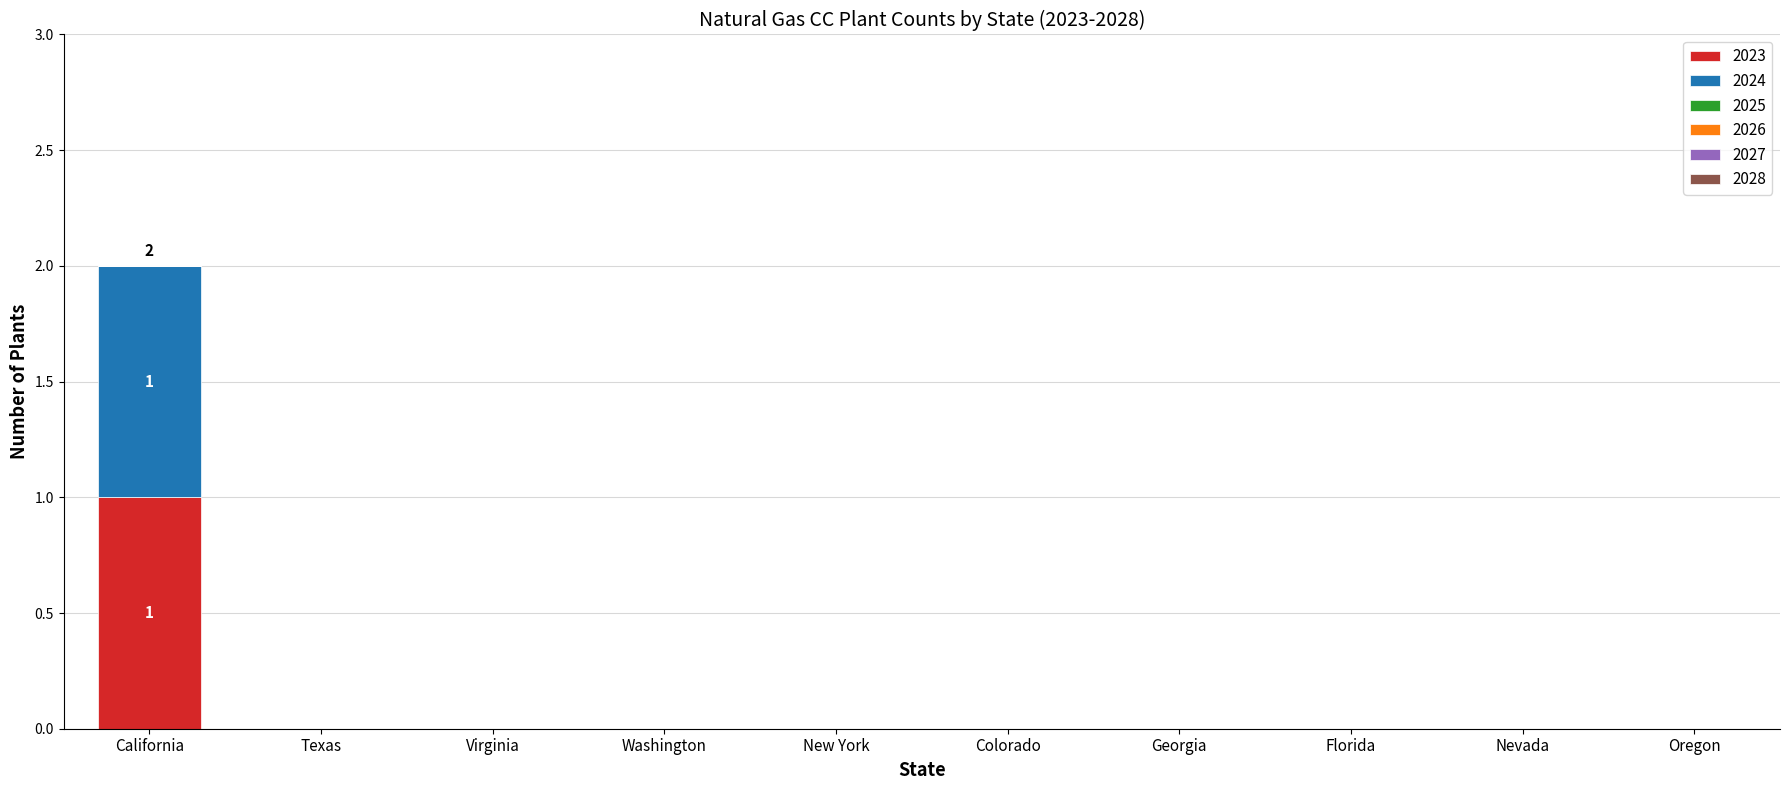

The 2023 series shows 0 at Florida. True or false?

True